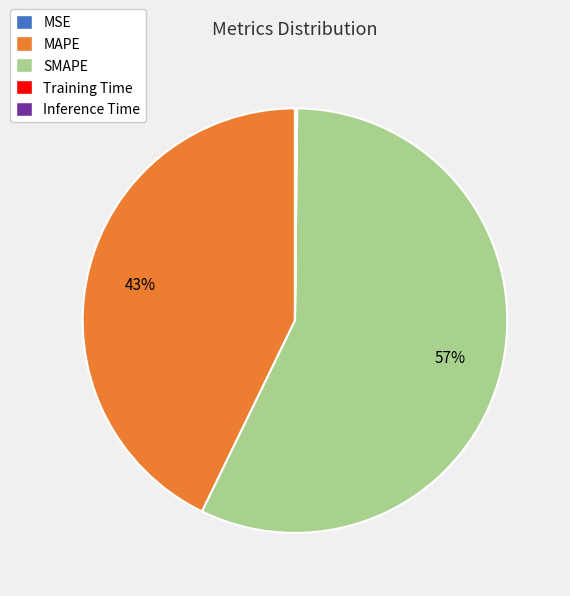

Which category has the biggest portion of the pie?

SMAPE